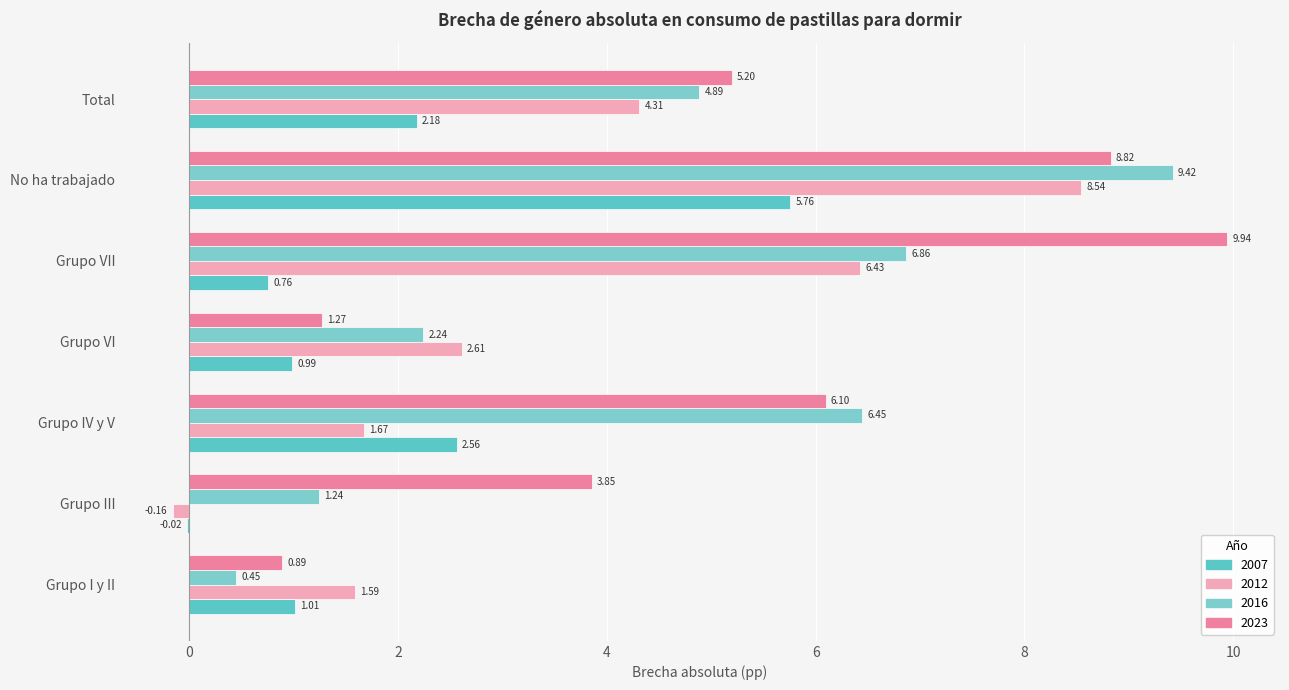

Between Grupo III and No ha trabajado, which series saw the biggest shift?

2012